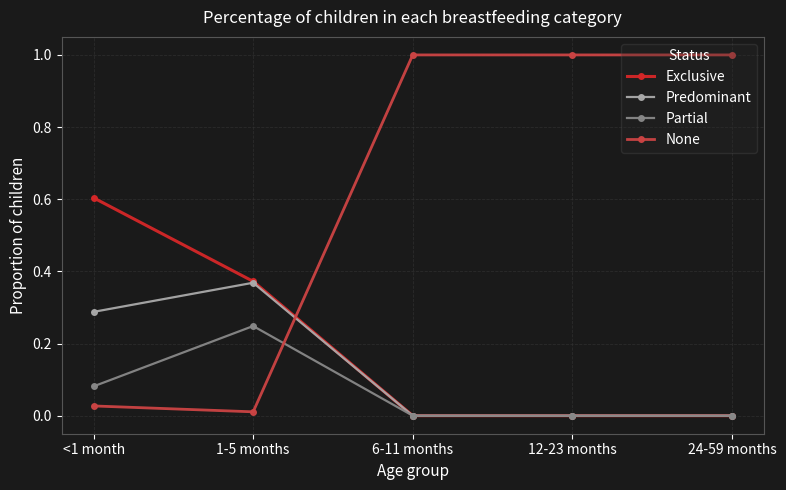

Which series has the largest range (max minus min)?

None